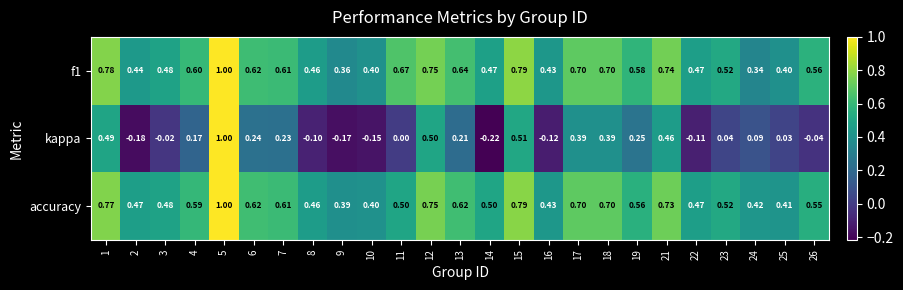

At which category is the sum across all series the highest?

5